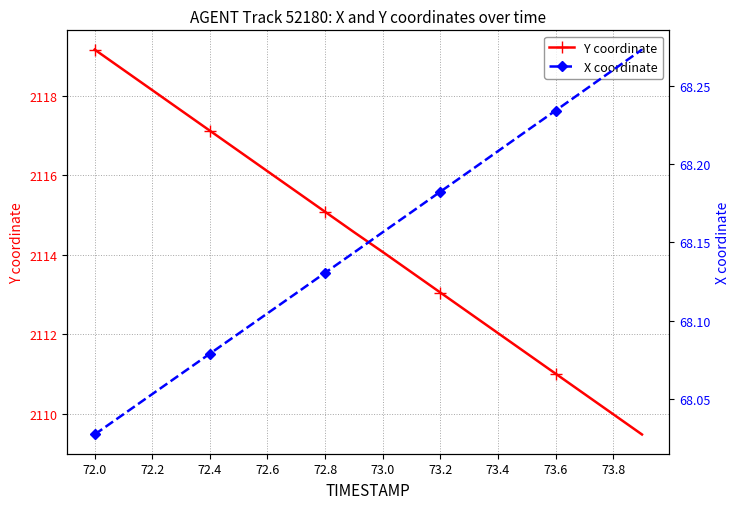

Is it true that Y coordinate equals 2111.0 at 73.6?

True